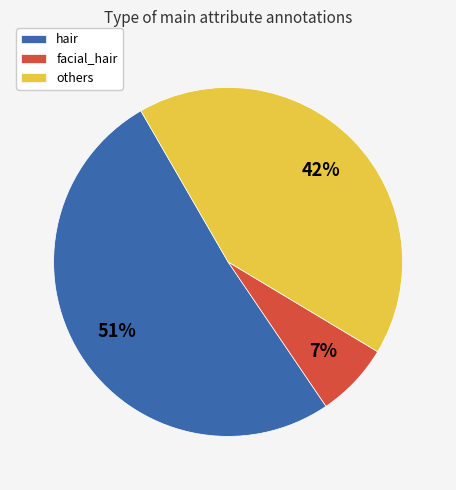

Do facial_hair and hair together represent more than half of the pie?

Yes